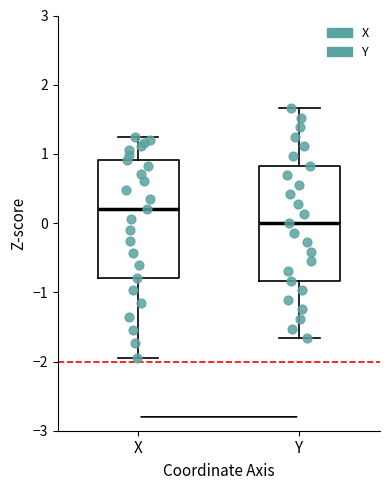

Reading left to right, transcribe this box plot: for each box, give where its median line is, the range the box spans, and where its two whiskers end, as read against the y-axis. The values are not printed on the chart, so give them approximately, as read against the axis.

X: median 0.2, box -0.8 to 0.9, whiskers -1.9 to 1.2
Y: median 0.0, box -0.8 to 0.8, whiskers -1.7 to 1.7